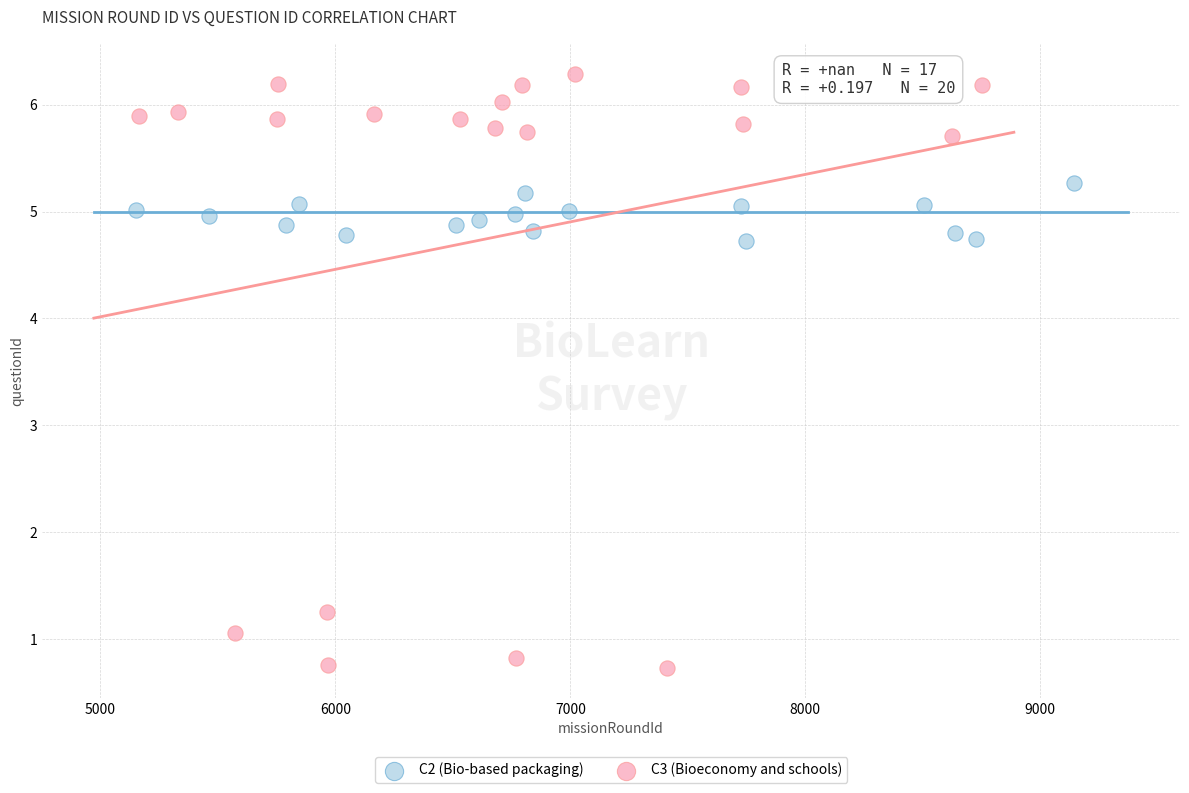

Which series has the largest Y range (max minus min)?

C3 (Bioeconomy and schools)